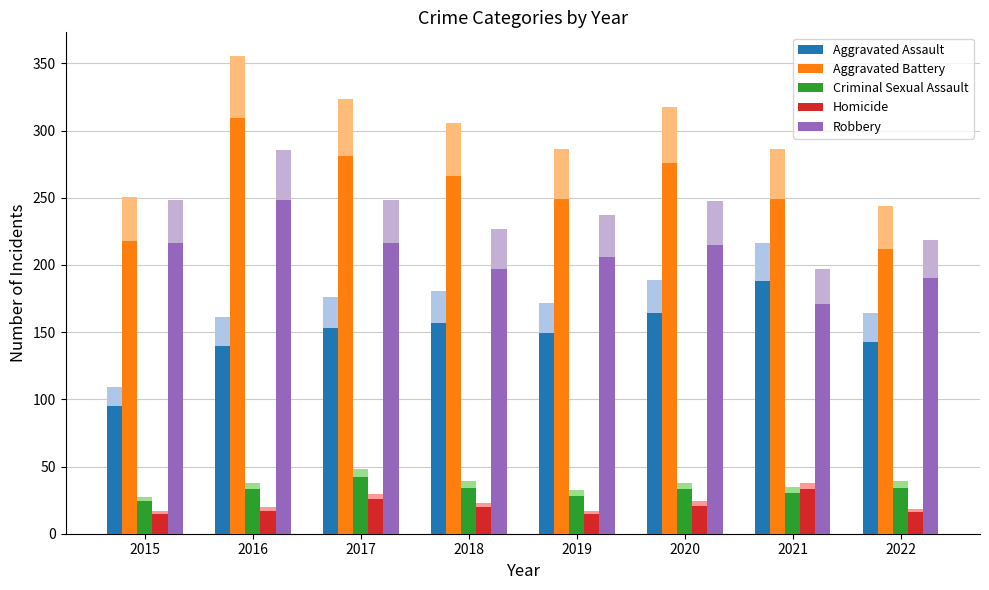

Which series changed the most between 2019 and 2022?

Aggravated Battery